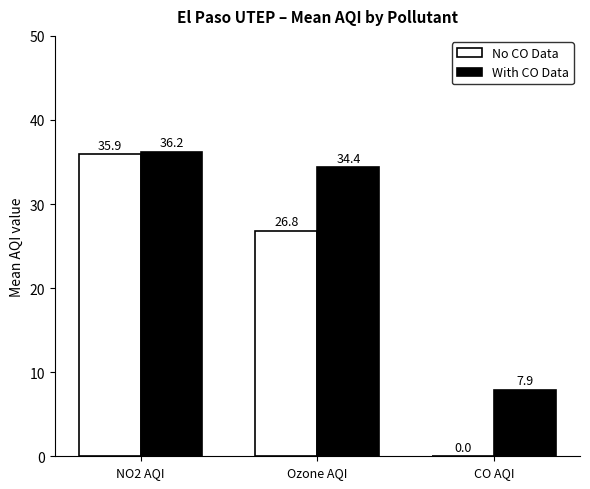

Reading left to right, what are all the values shown in this chart?

No CO Data: 35.9	26.8	0.0
With CO Data: 36.2	34.4	7.9